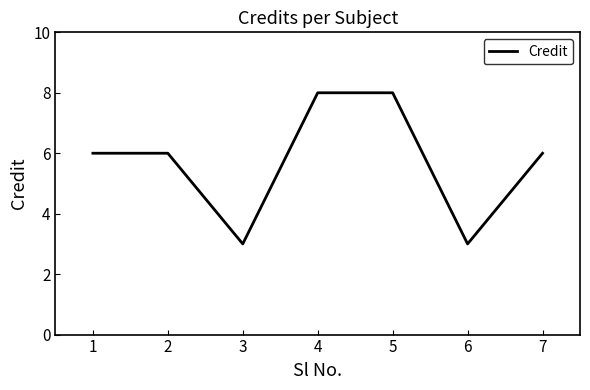

How many values are between 3 and 8?

7